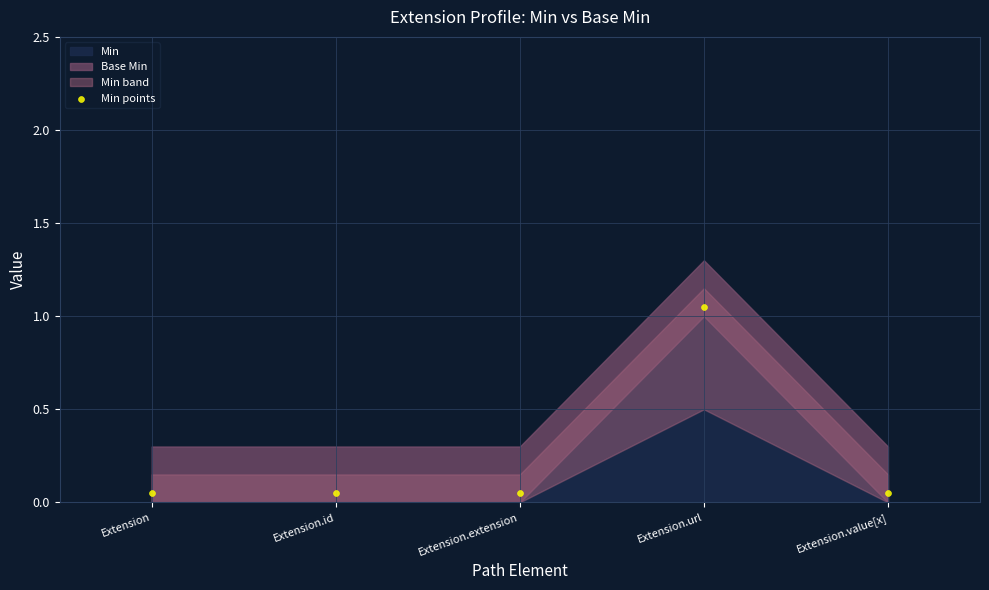

What is the range of Y values (max minus min)?

1.0